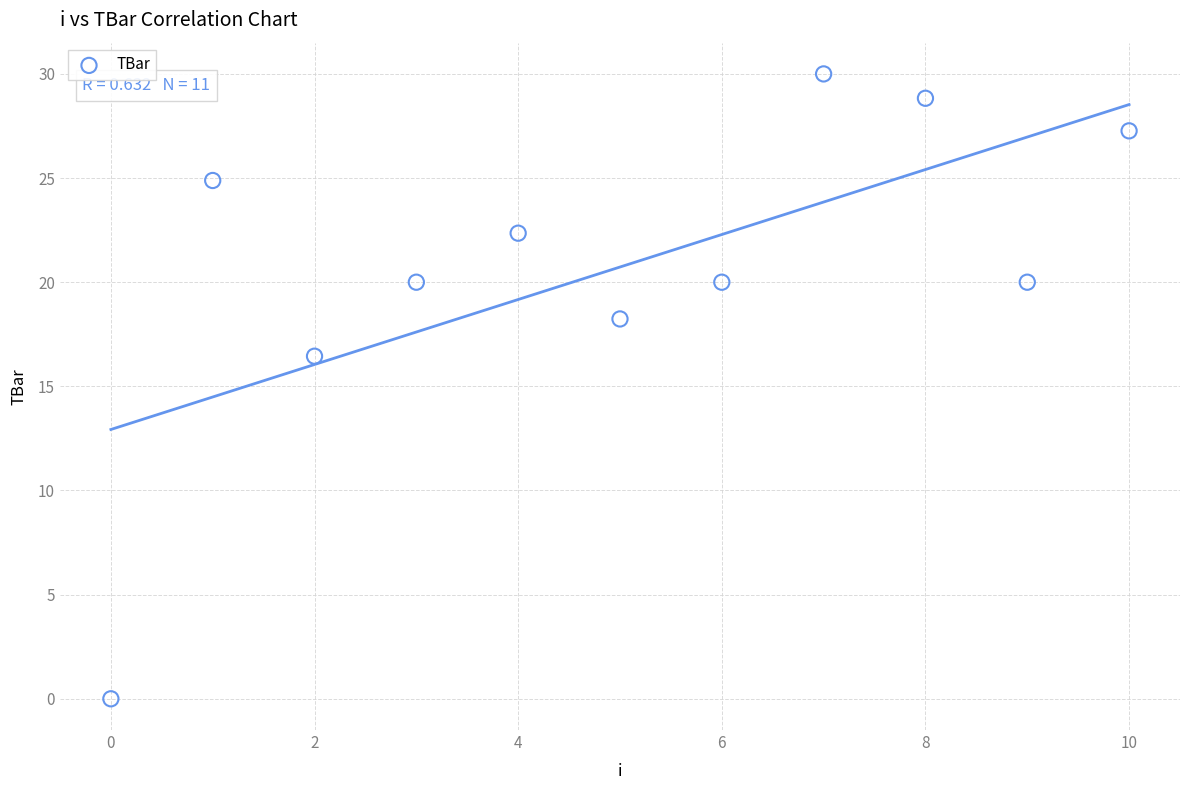

What Y value in the scatter plot is closest to 15?

16.4